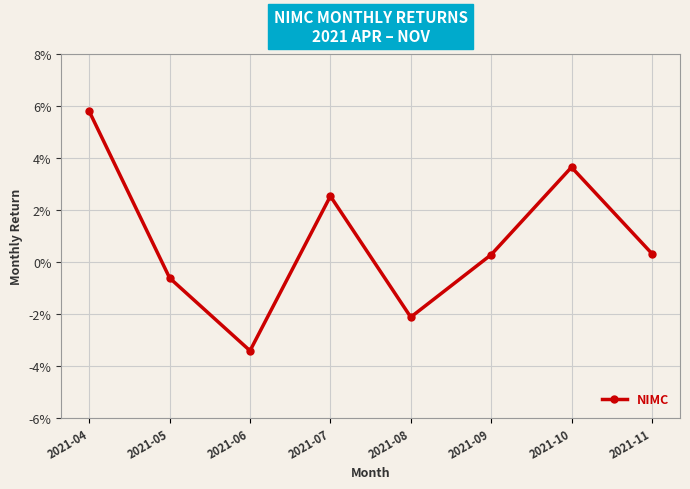

Between 2021-04 and 2021-11, which is larger?

2021-04